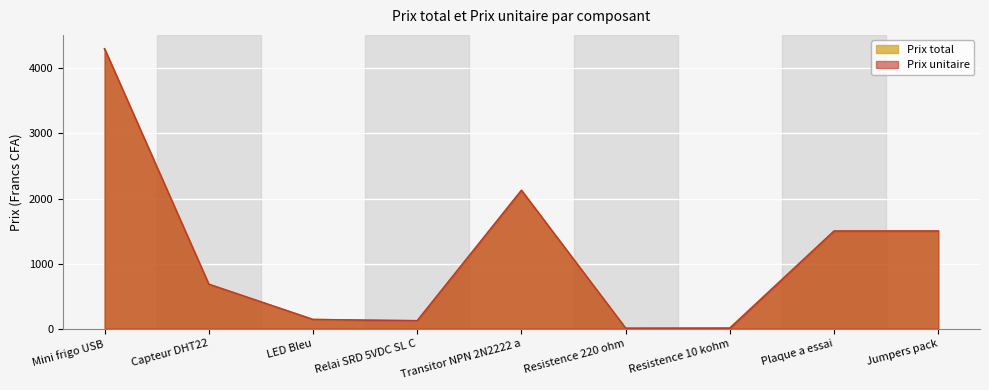

List the series in order of their overall mean, lowest first.

Prix unitaire, Prix total